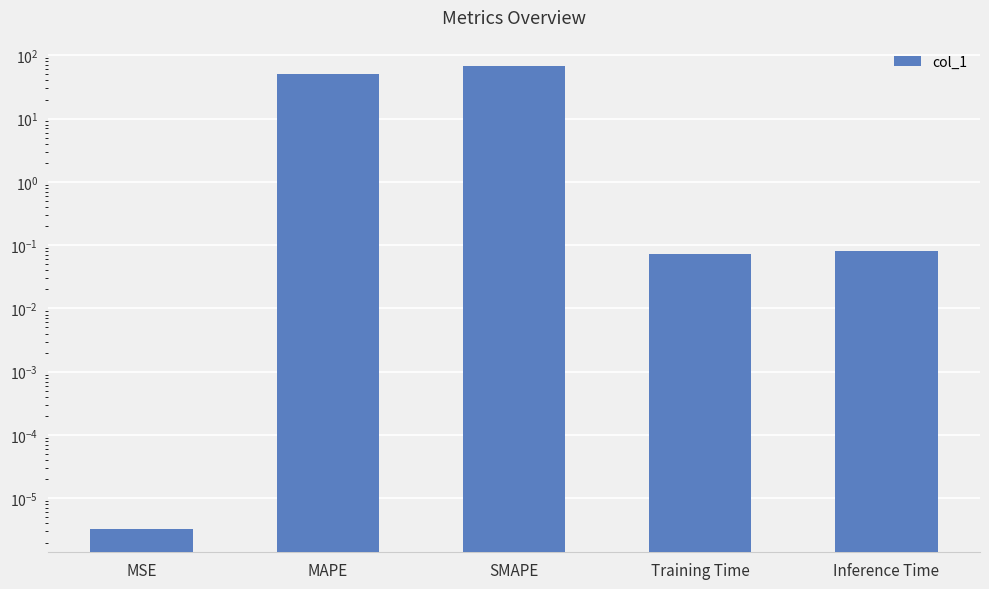

Which category has the lowest value across all series?

MSE